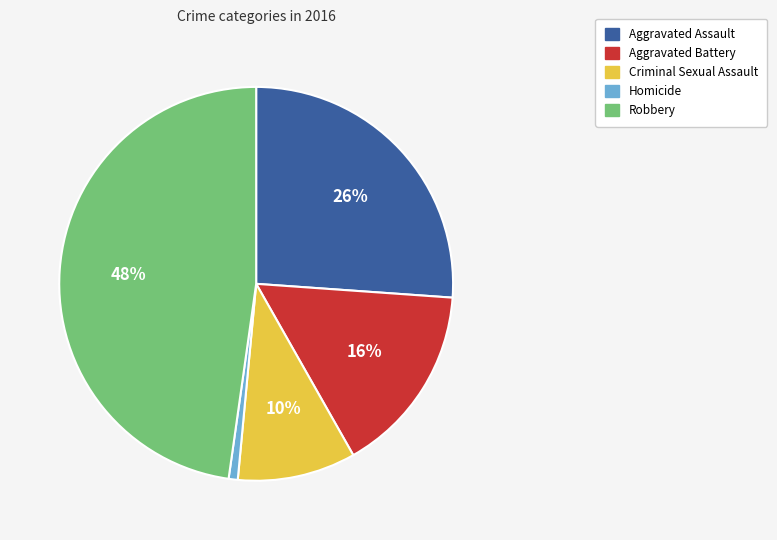

Which category has the smallest portion of the pie?

Homicide